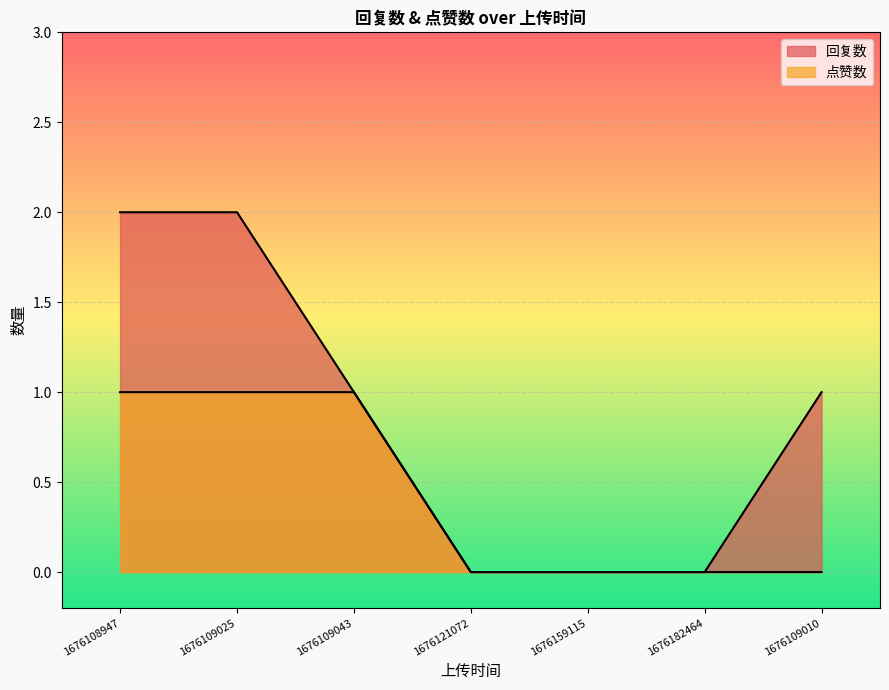

Which series changed the most between 1676159115 and 1676182464?

回复数